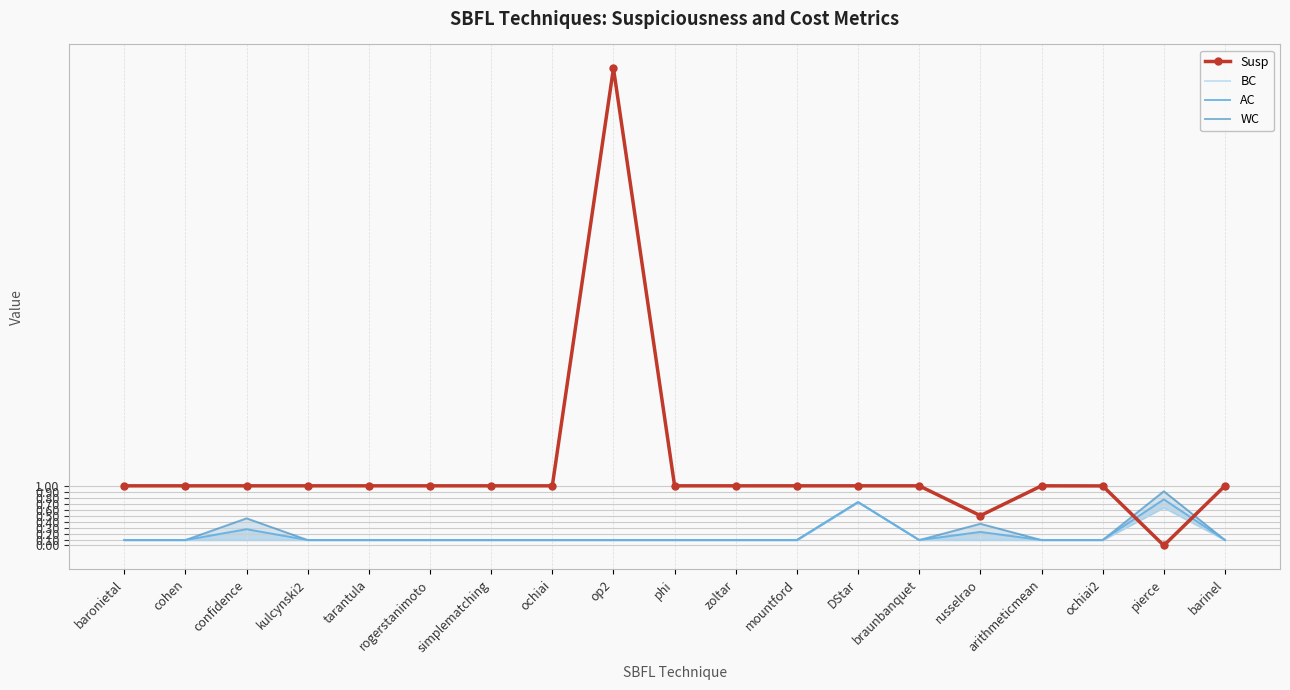

The BC series shows 0.1 at phi. True or false?

True